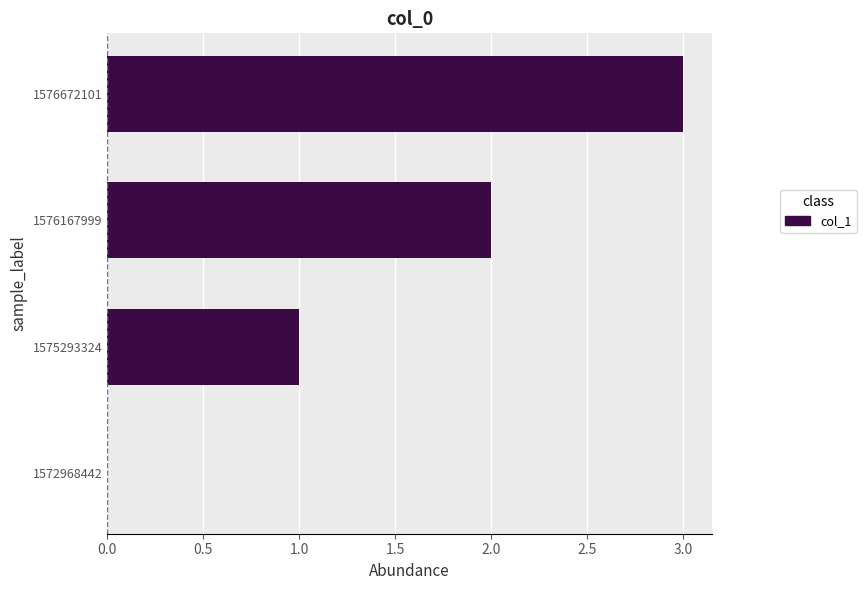

Where is the data nearest to the value 1?

1575293324